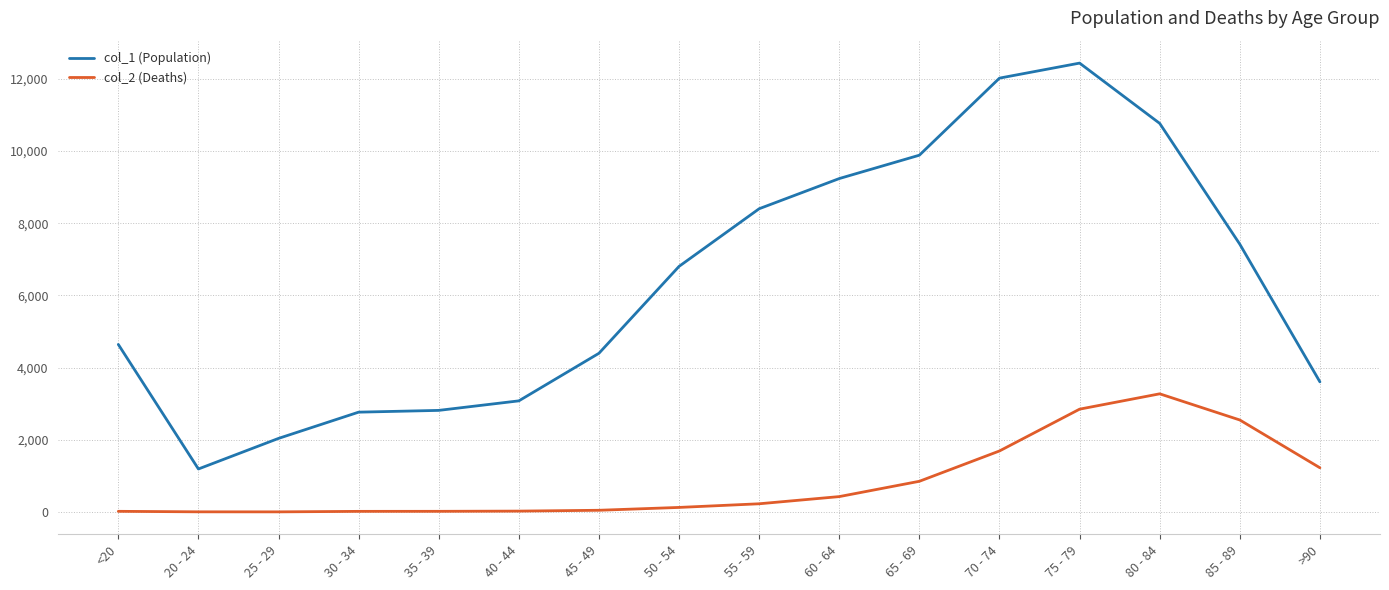

At which label does col_1 (Population) reach its minimum?

20 - 24